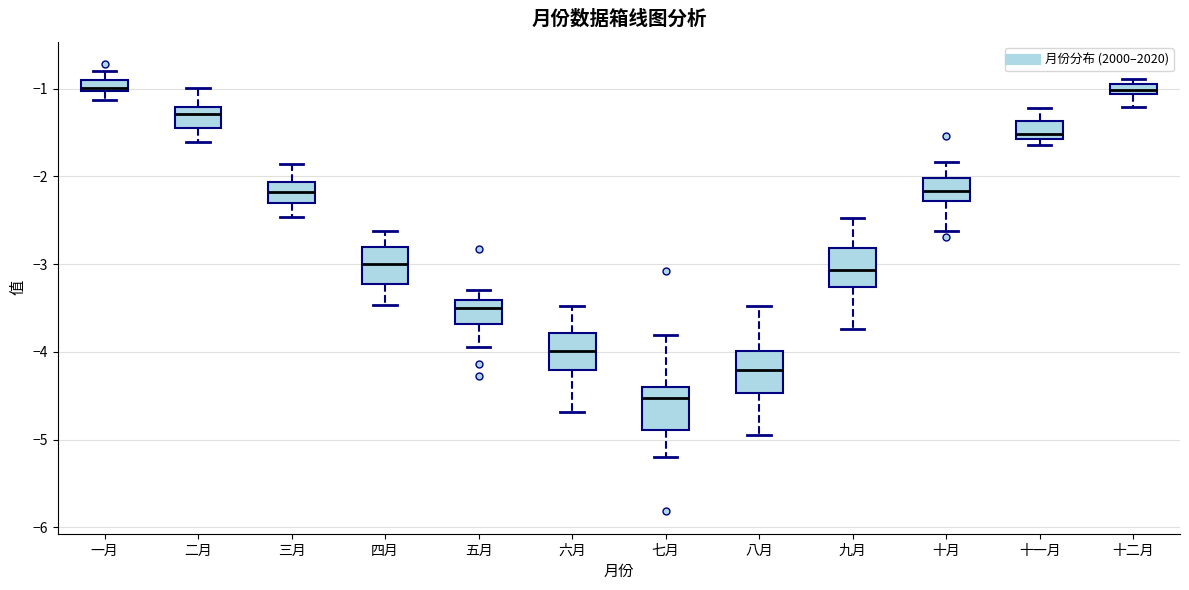

Where does the lower whisker of the box for 十二月 end on the y-axis? The values are not printed on the chart, so give them approximately, as read against the axis.

-1.2